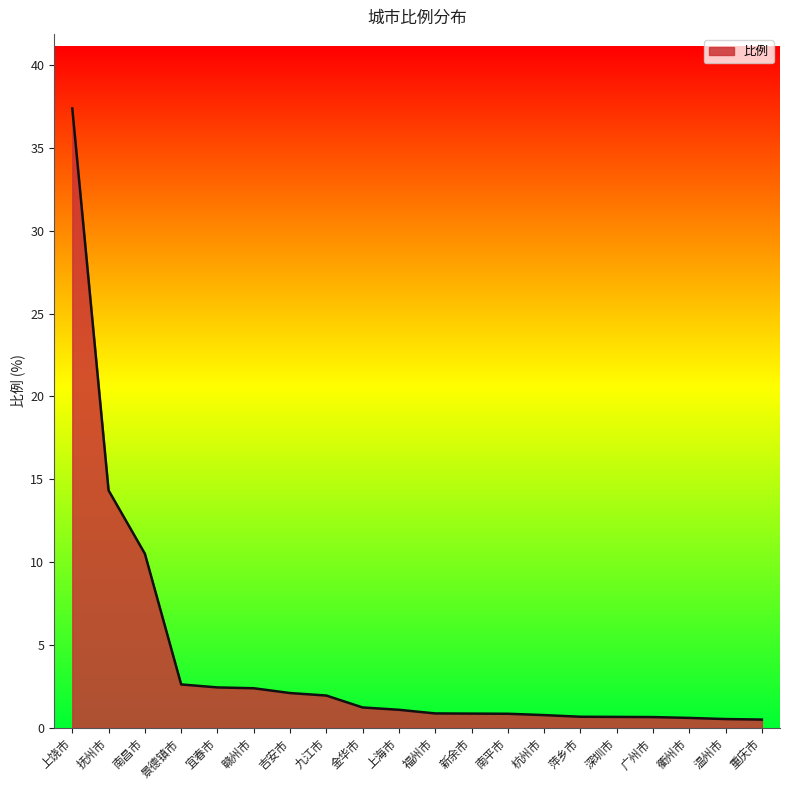

What position from the left is 新余市?

12